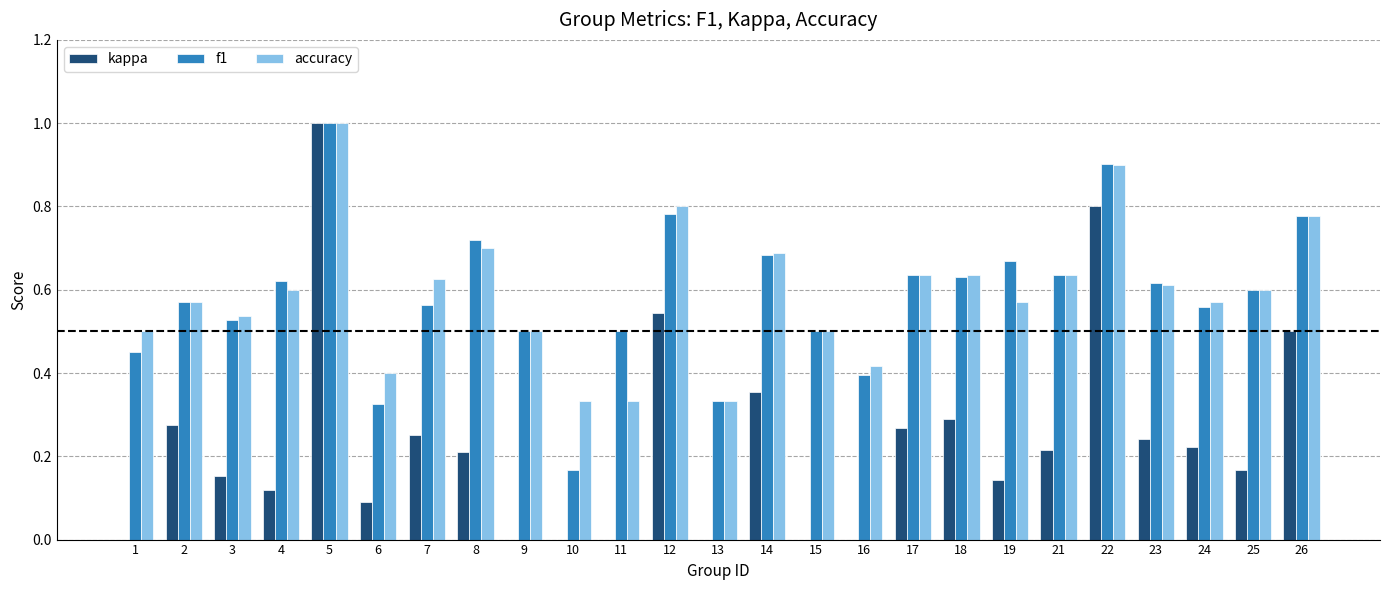

Between 12 and 13, which series saw the biggest shift?

kappa